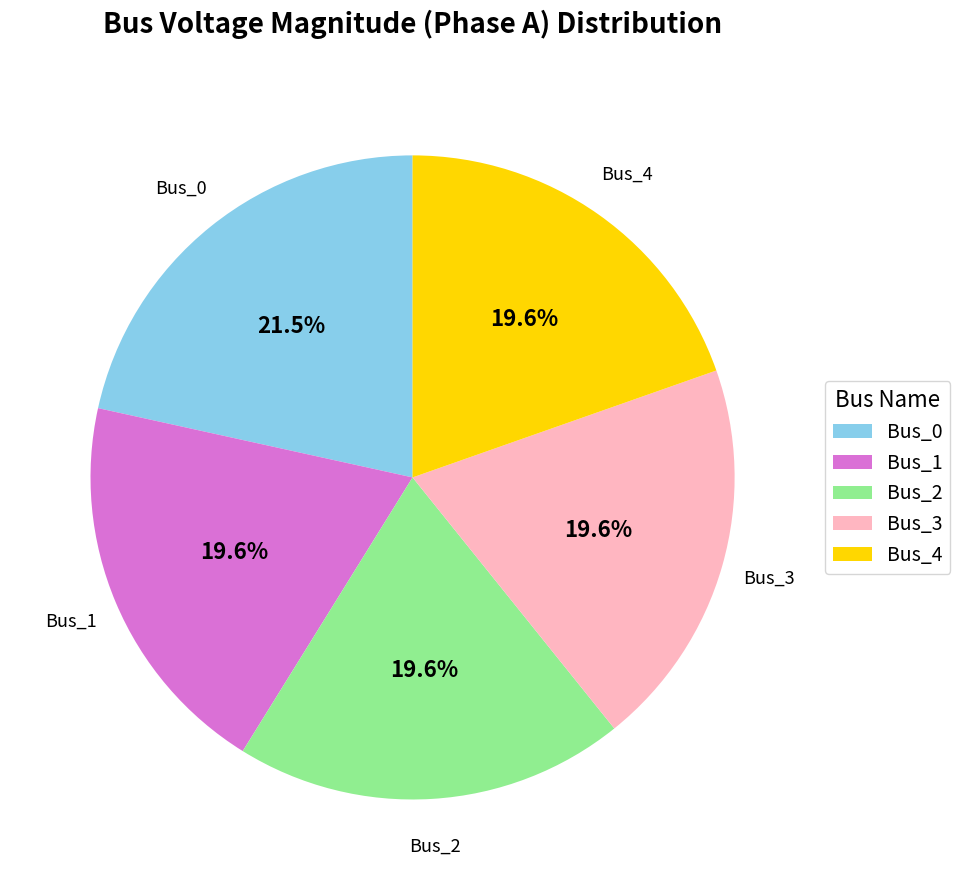

To the nearest percent, what is the average slice percentage?

20%